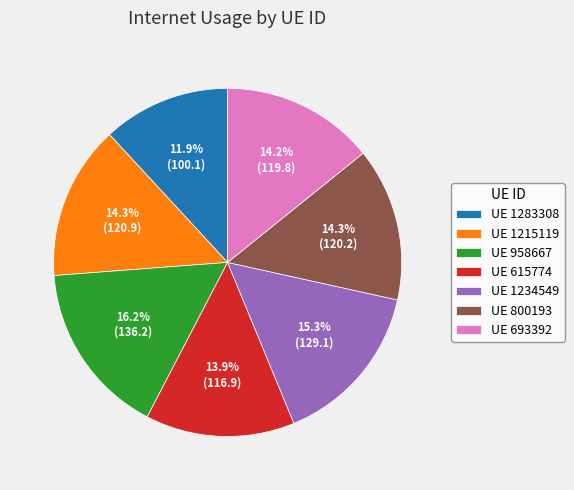

Does UE 615774 account for over 50% of the chart?

No